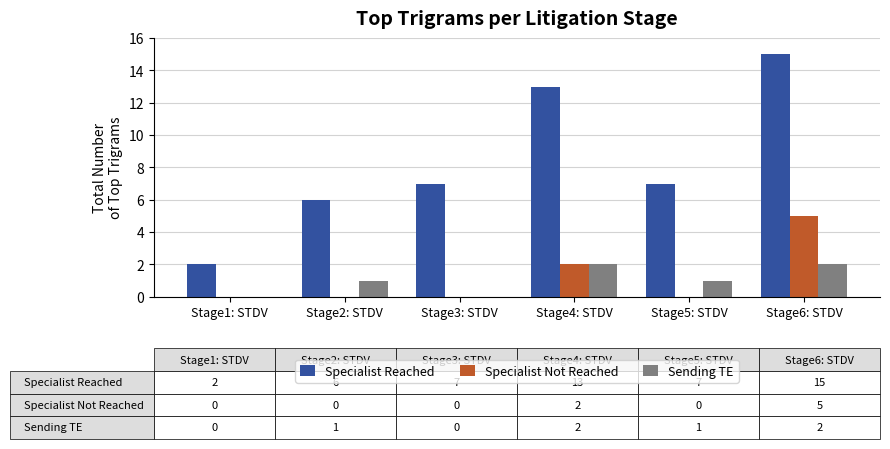

Between Stage1: STDV and Stage2: STDV, which series saw the biggest shift?

Specialist Reached